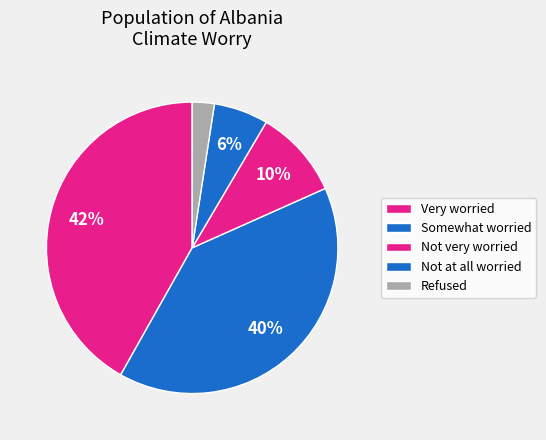

To the nearest percent, what is the difference between the Refused and Not very worried slice percentages?

7%